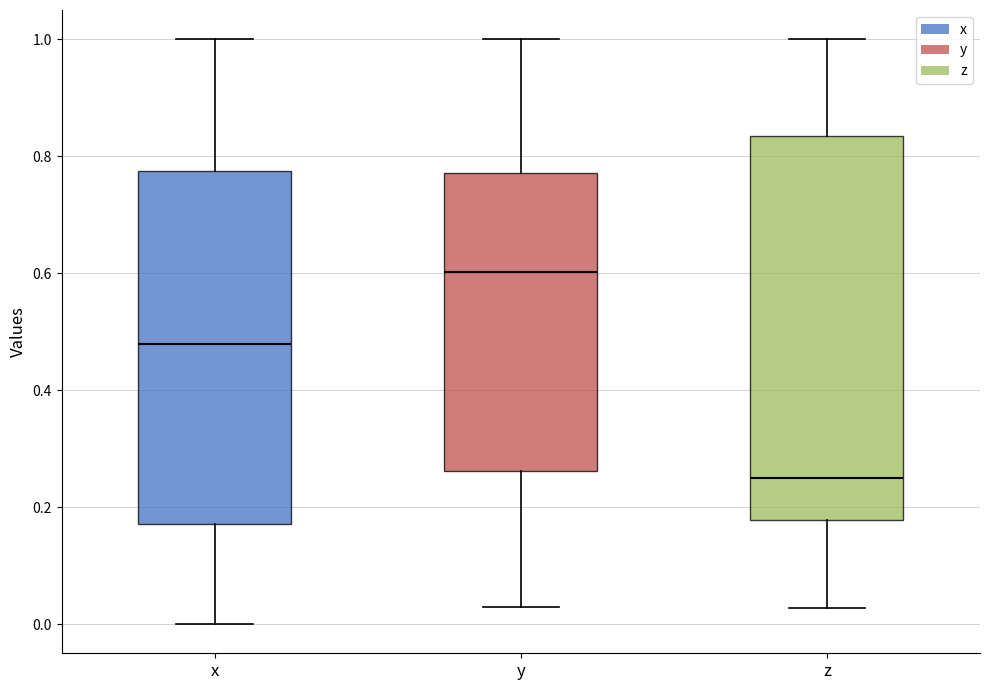

Which box is the tallest, from its lower edge to its upper edge?

z